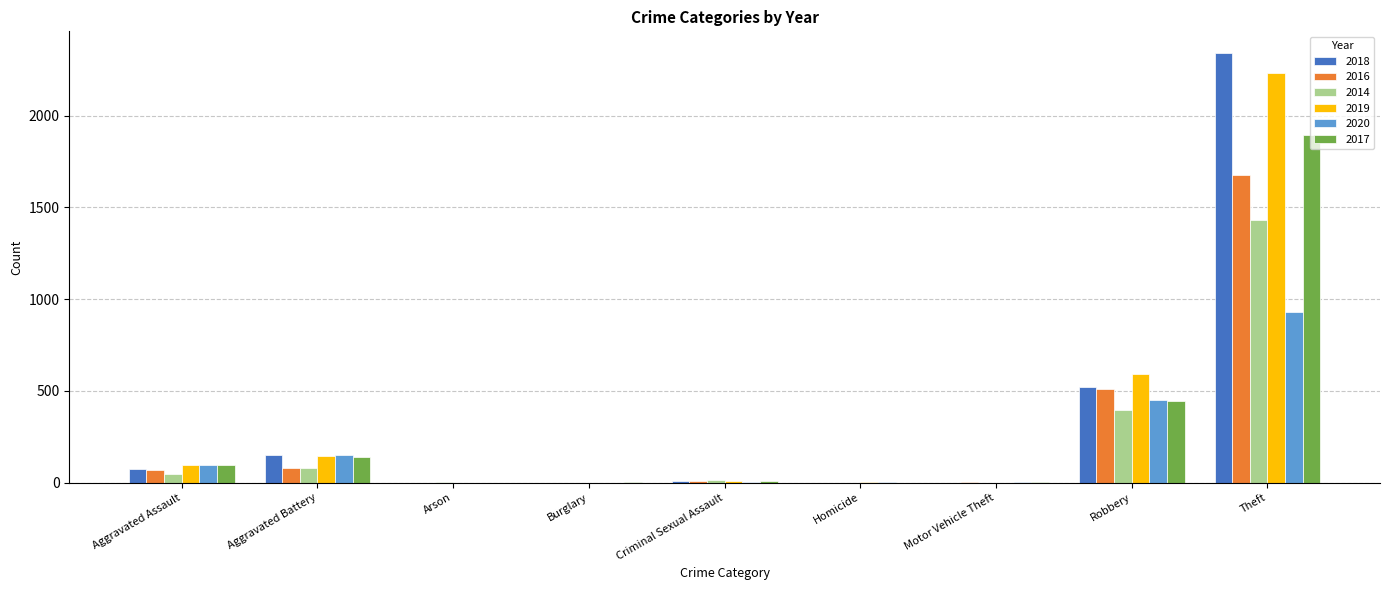

Which label corresponds to the largest value in the chart?

Theft